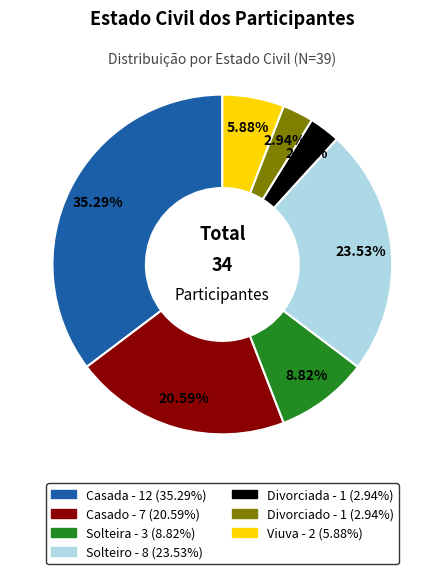

The Casado slice represents 21% of the pie. True or false?

True